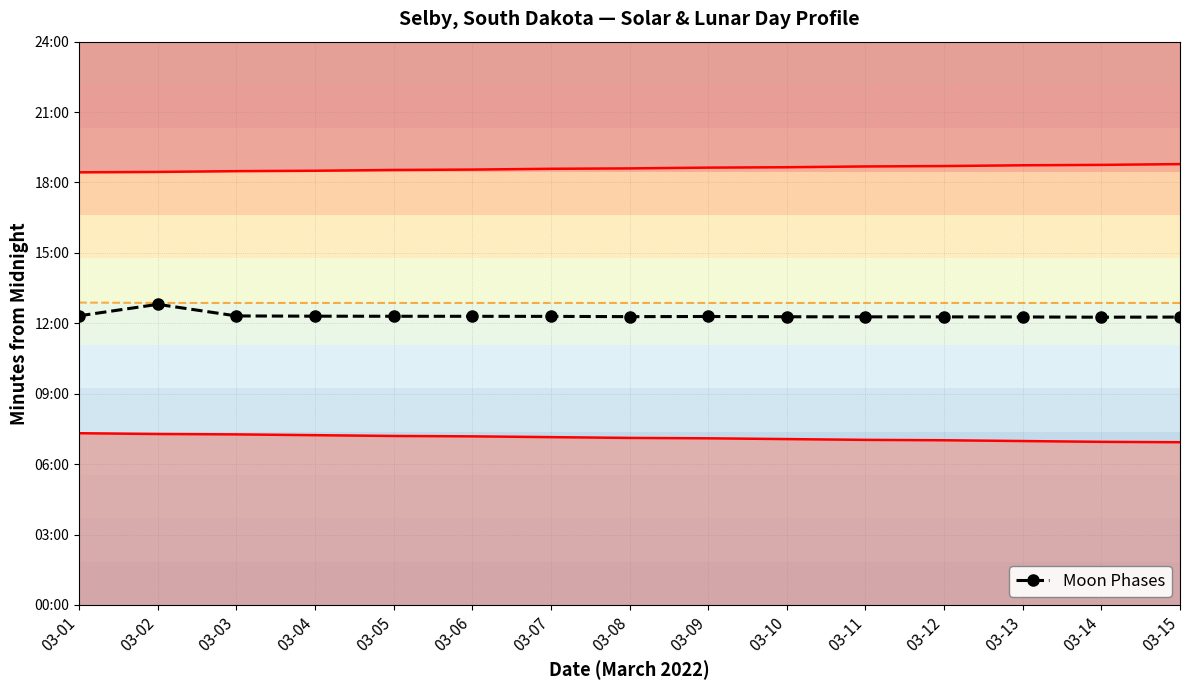

List the labels in order of value, smallest first.

03-14, 03-15, 03-13, 03-12, 03-11, 03-10, 03-08, 03-09, 03-07, 03-06, 03-05, 03-04, 03-03, 03-01, 03-02